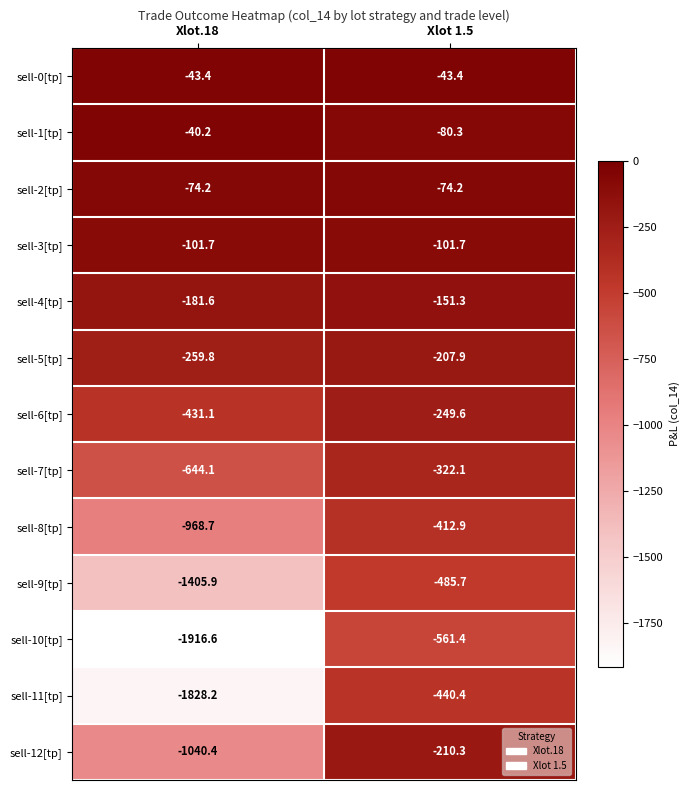

What value does the sell-6[tp] series have at Xlot.18?

-431.1